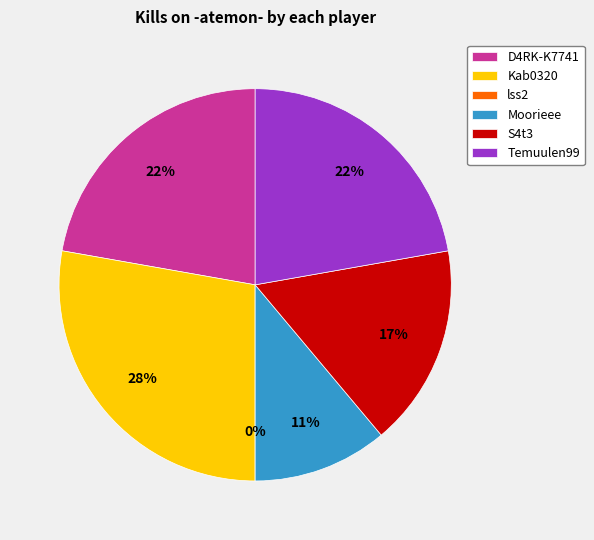

Is Kab0320 the majority of the pie?

No